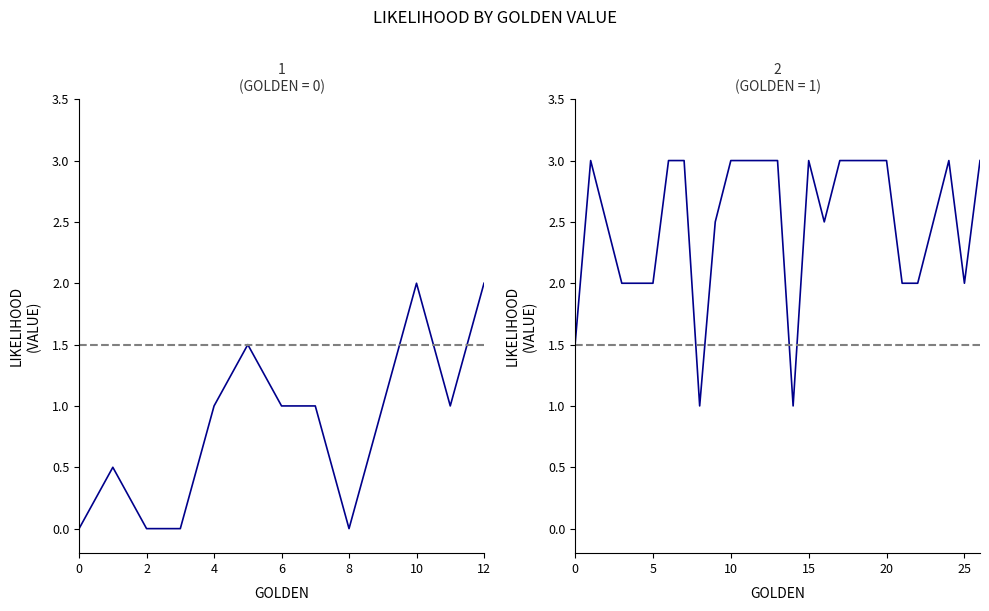

Does the chart have visible grid lines?

No